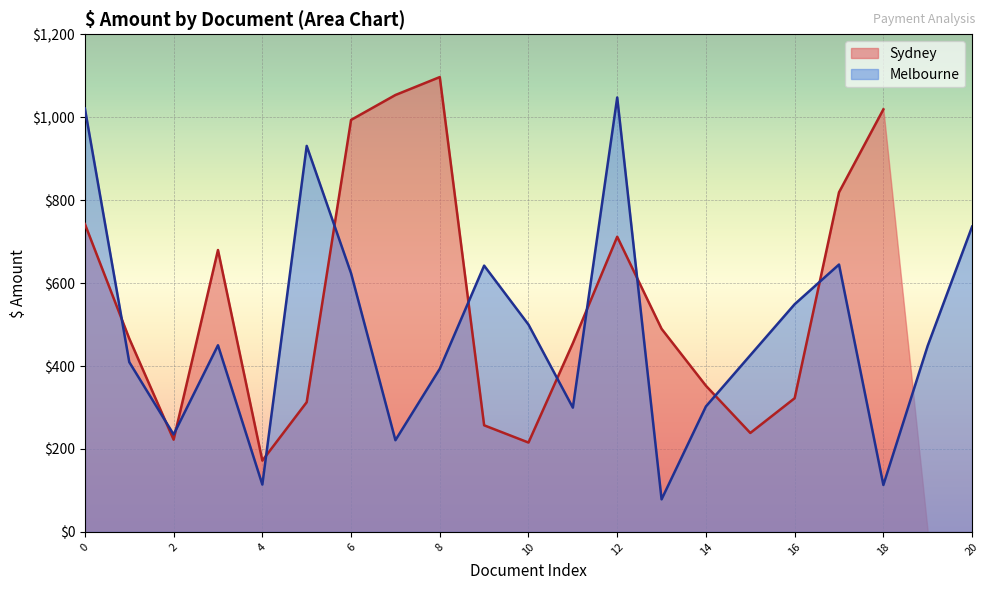

The value of Melbourne at 16 is 189.2. True or false?

False